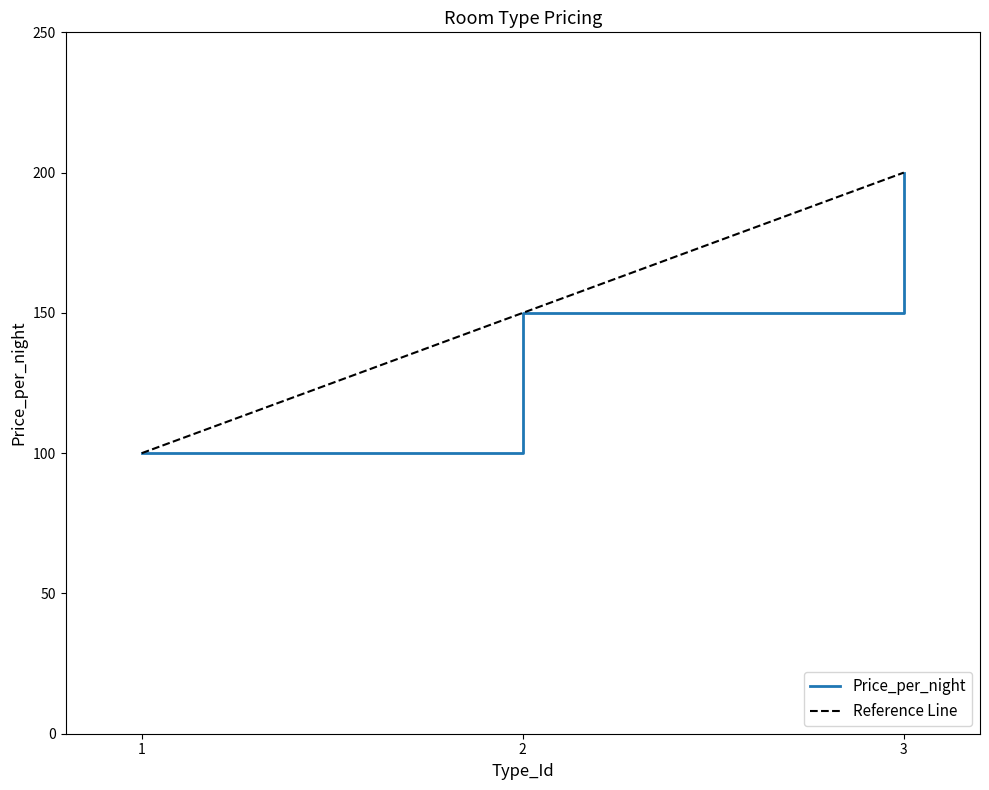

What is the minimum value for Price_per_night?

100